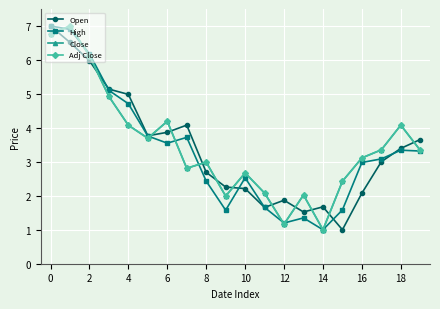

What is the maximum value for Open?

7.0